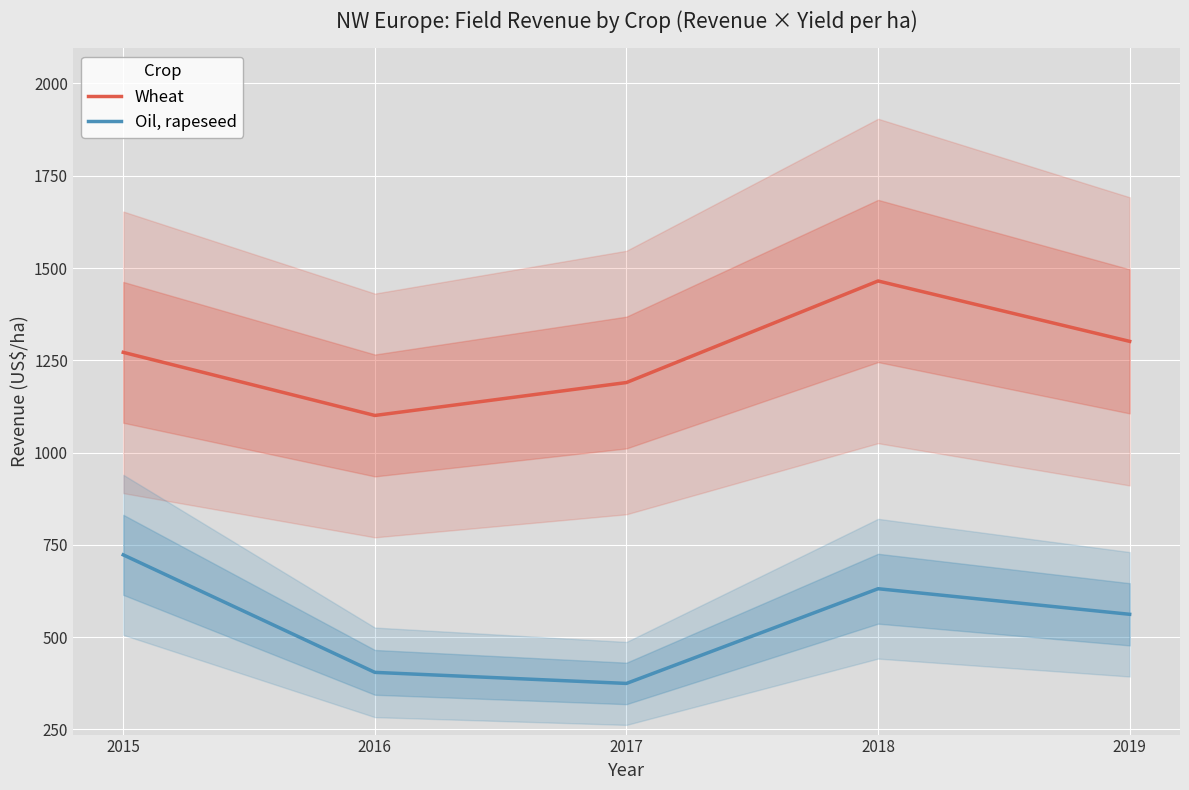

Rank the series by their maximum value, from highest to lowest.

Wheat, Oil, rapeseed